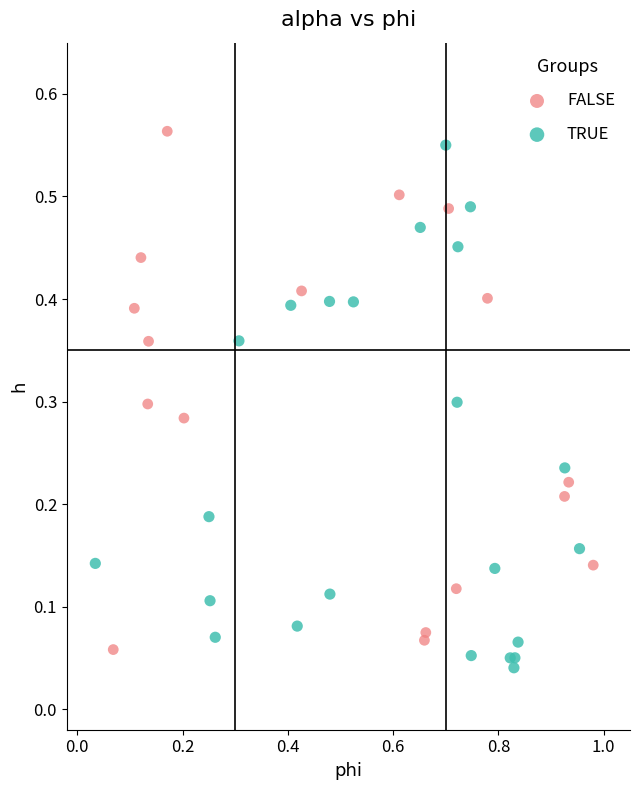

Which series reaches the maximum Y coordinate?

FALSE